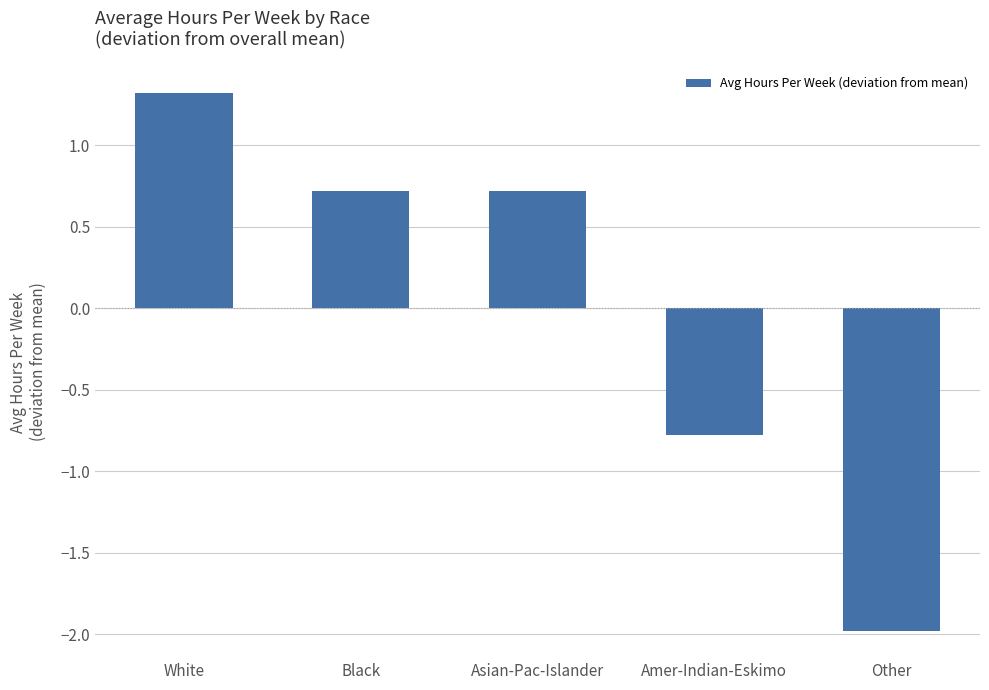

Which label corresponds to the smallest value in the chart?

Other